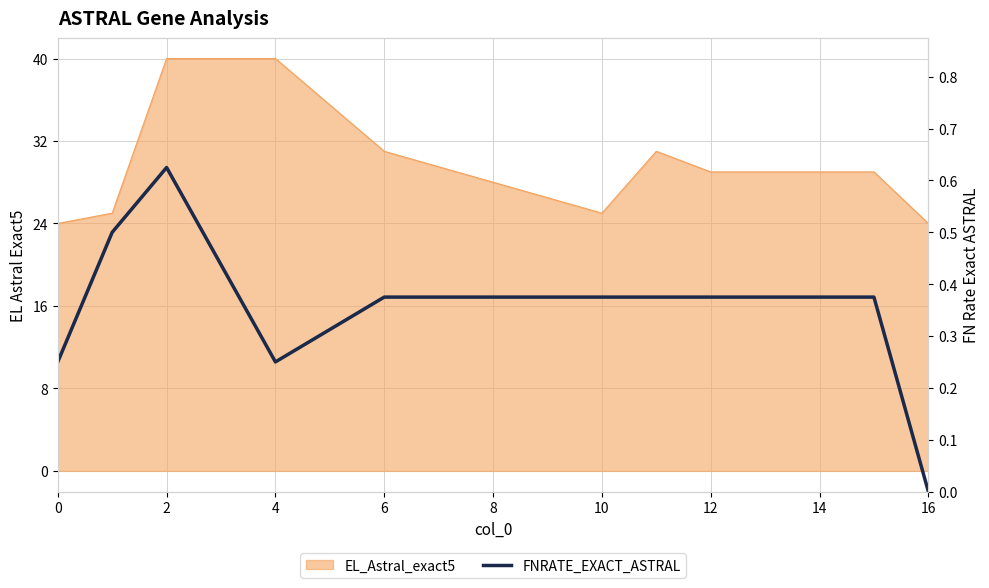

Does the chart display data point markers on the line(s)?

No